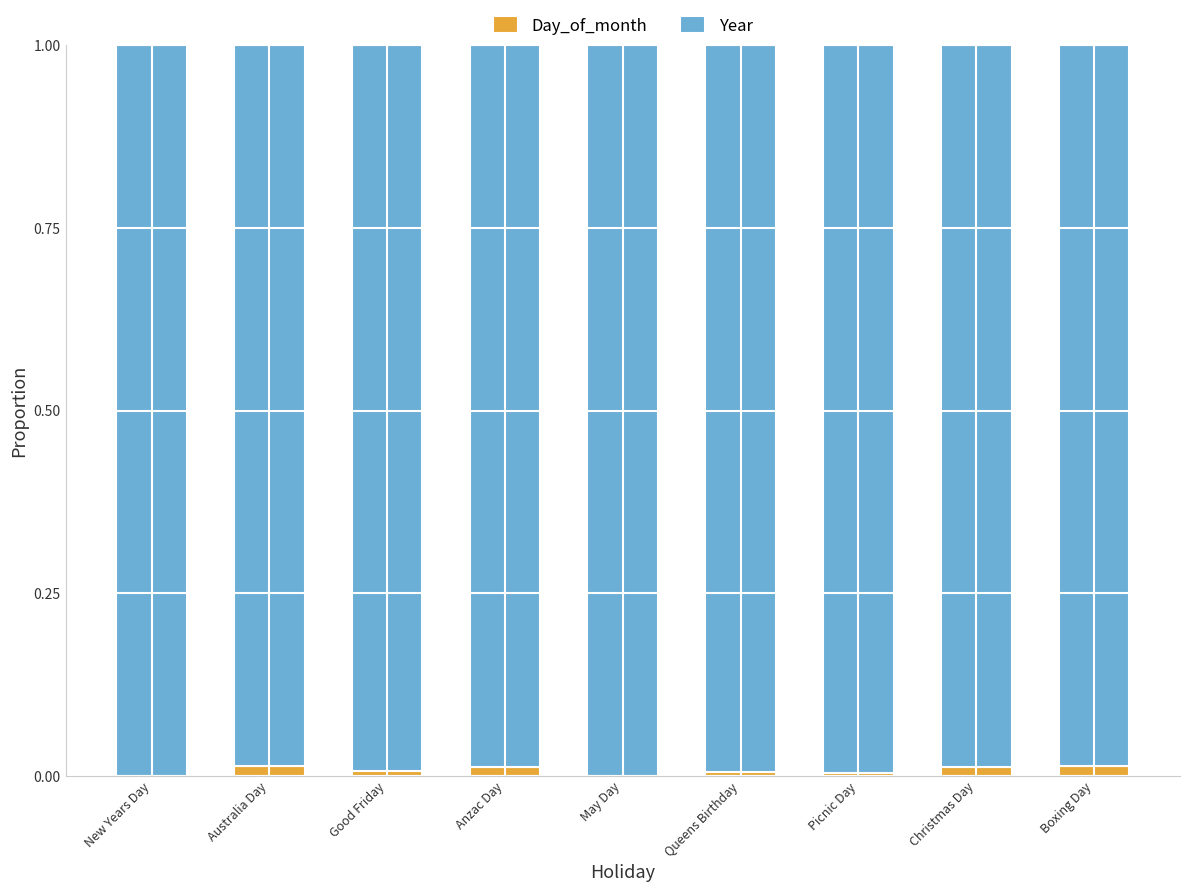

How many data points does each series have?

9